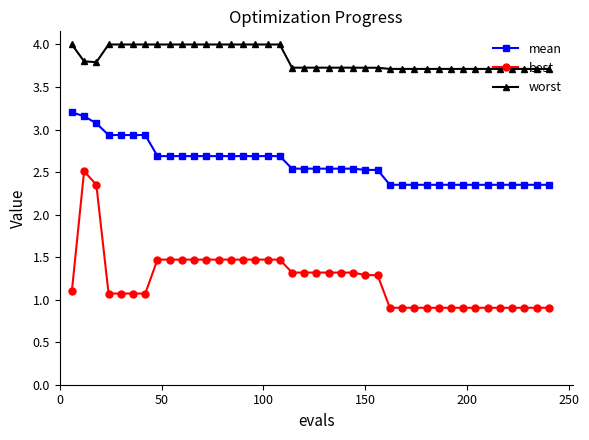

True or false: mean and best intersect in this chart.

False